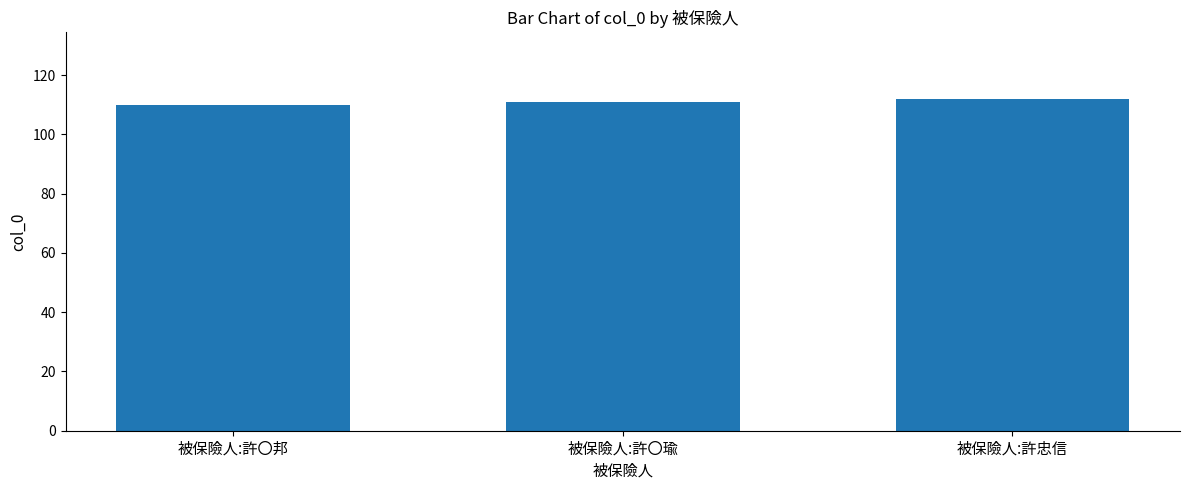

What is the value of the 2nd bar from the left?

111